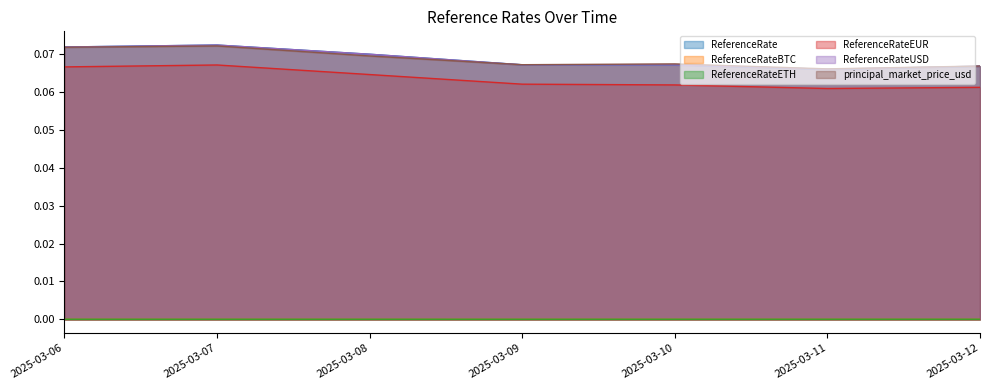

What is the total value across all series at 2025-03-10?

0.3